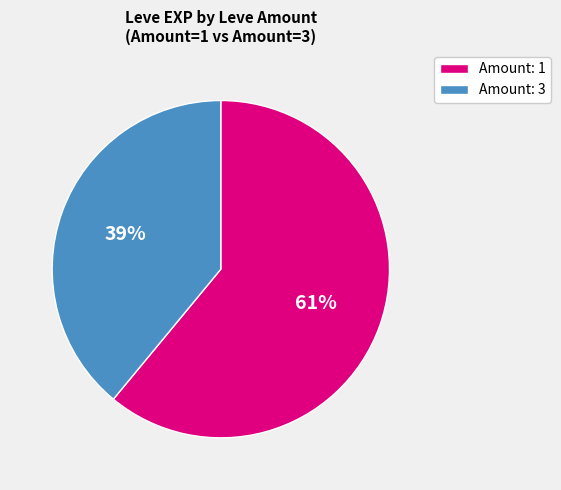

Does any single category account for the majority?

Yes